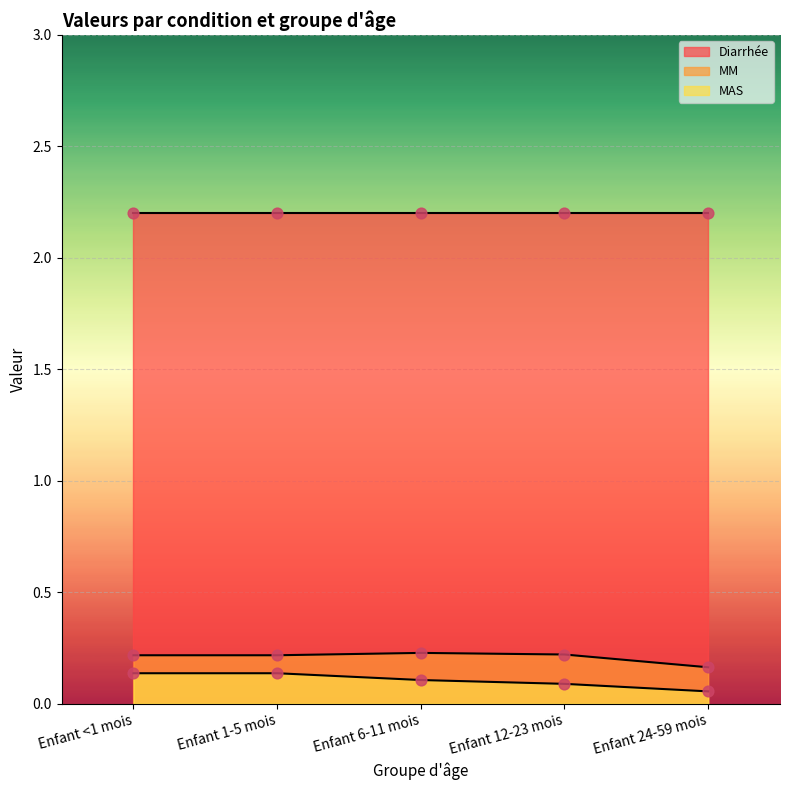

Which series reaches the minimum Y coordinate?

MAS